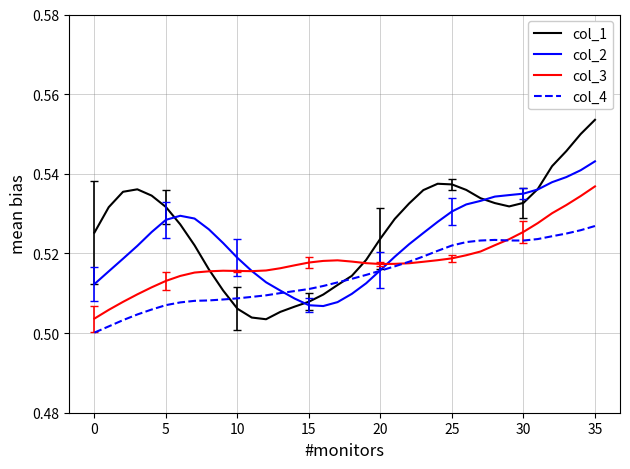

Rank the series by their average value, from highest to lowest.

col_1, col_2, col_3, col_4